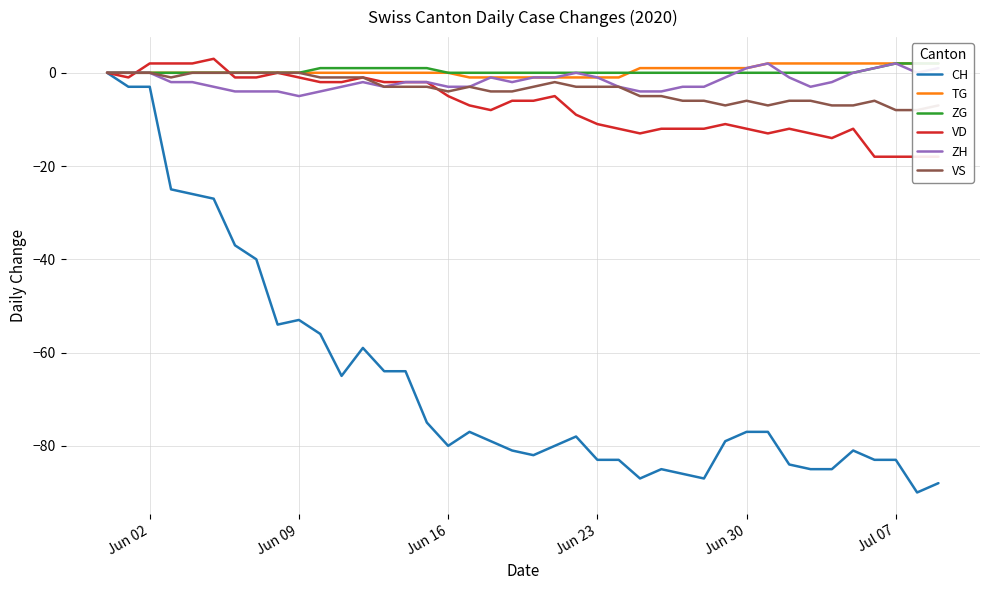

The value of CH at Jun 02 is -3. True or false?

True